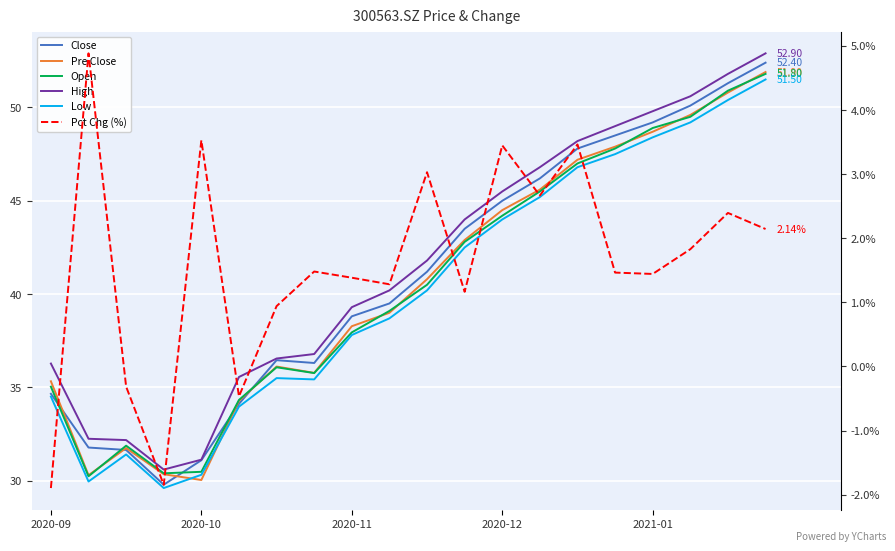

What is the difference between the highest and lowest values at 2020-11?

37.9